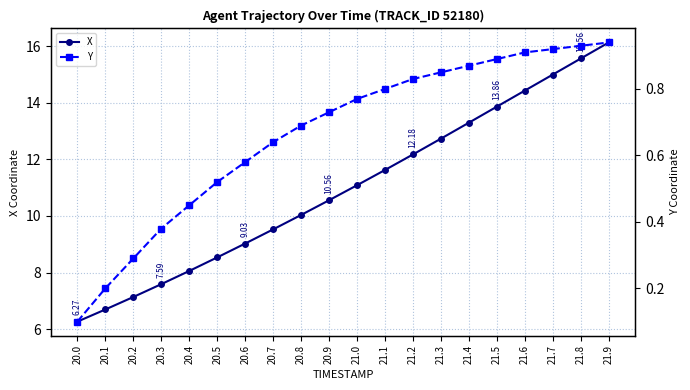

What is the difference between the maximum and minimum values in the X series?

9.9